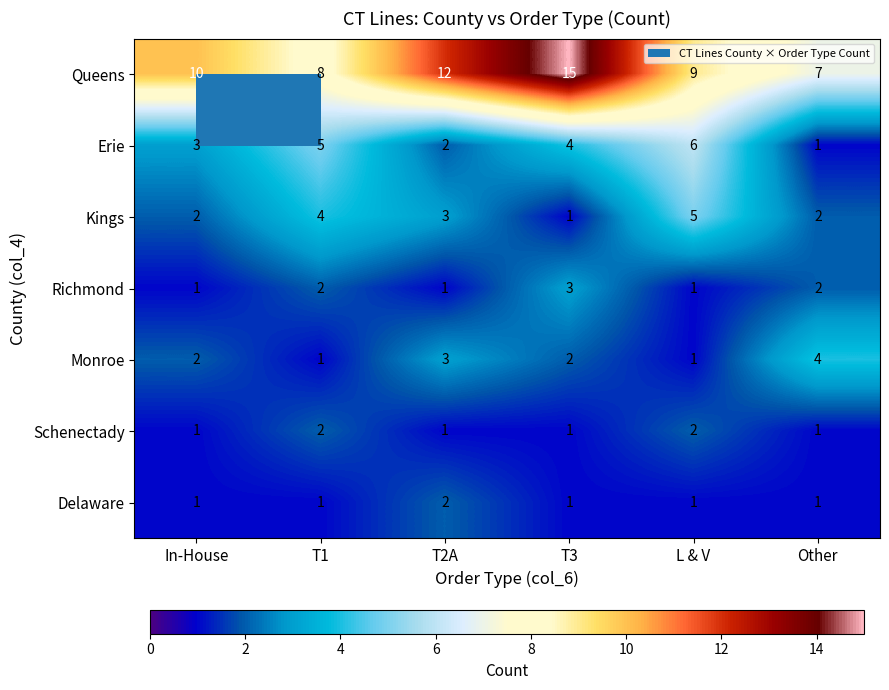

What is the difference between the second highest and minimum values in the Erie series?

4